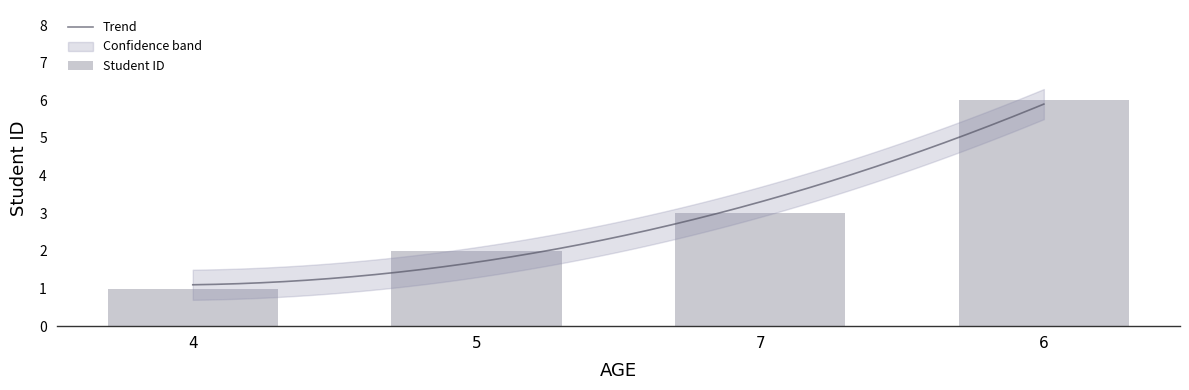

What is the lowest value of the Trend series?

1.1